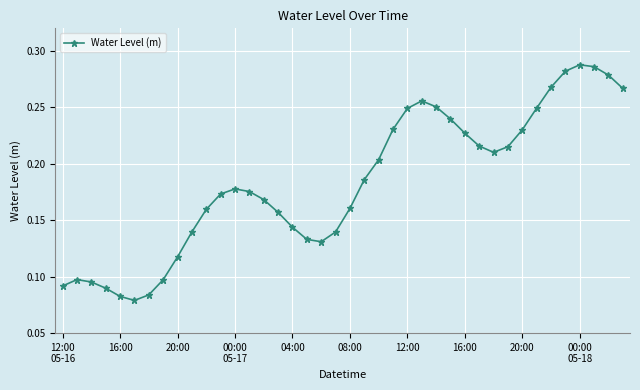

What is the sum of all values?

7.3